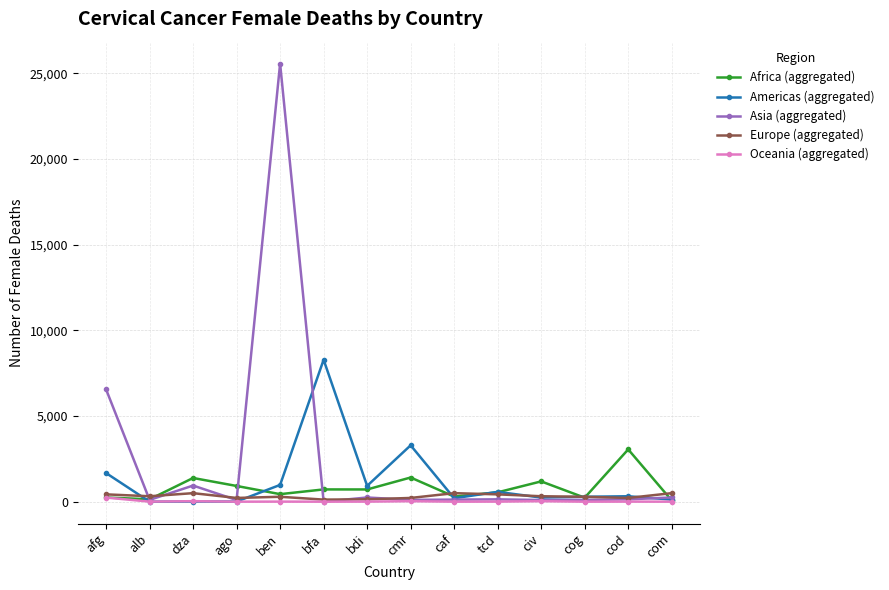

What is the difference between the second highest and minimum values in the Africa (aggregated) series?

1340